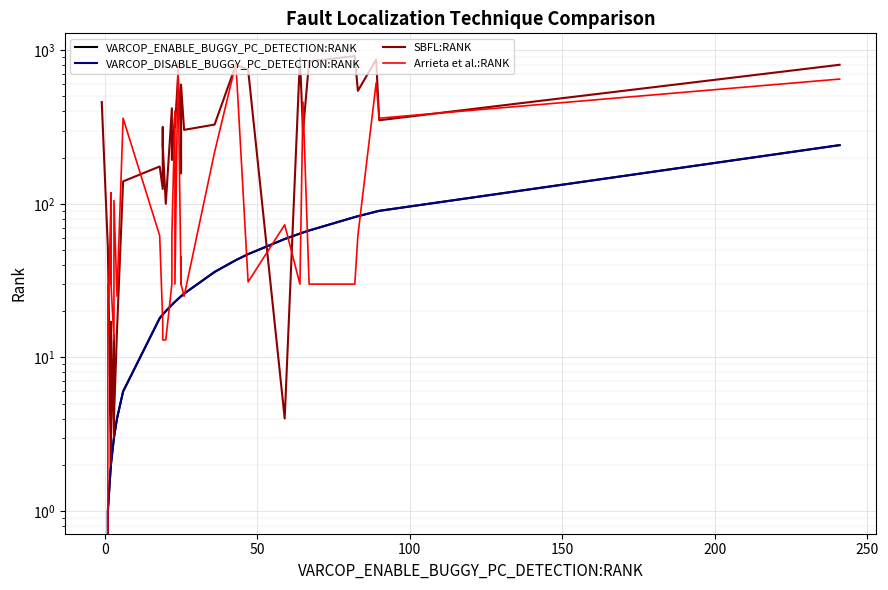

What is the value of the Arrieta et al.:RANK point at the 30th from the left?

822